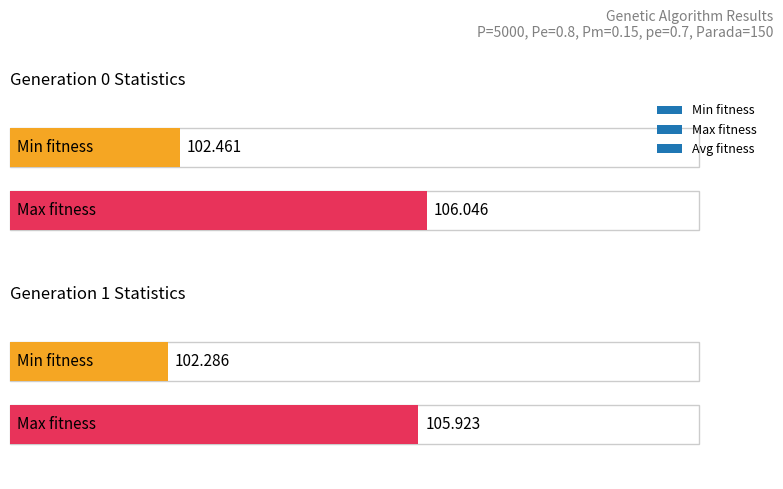

What is the lowest value of the avg series?

104.1